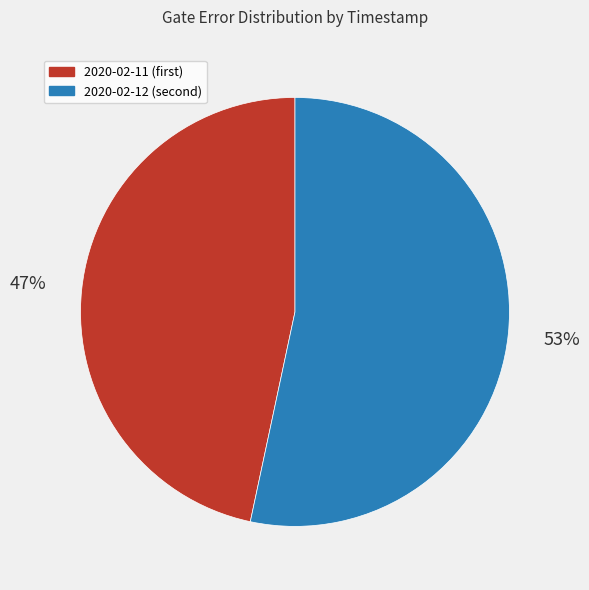

To the nearest percent, what is the average slice percentage?

50%